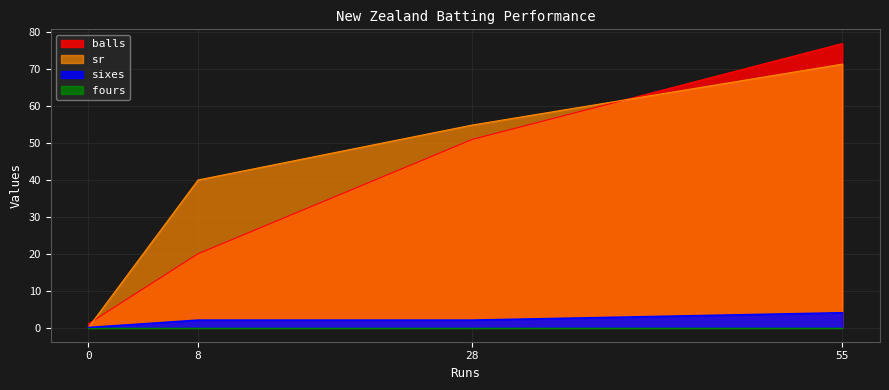

Is it true that sr equals -39.9 at 0?

False